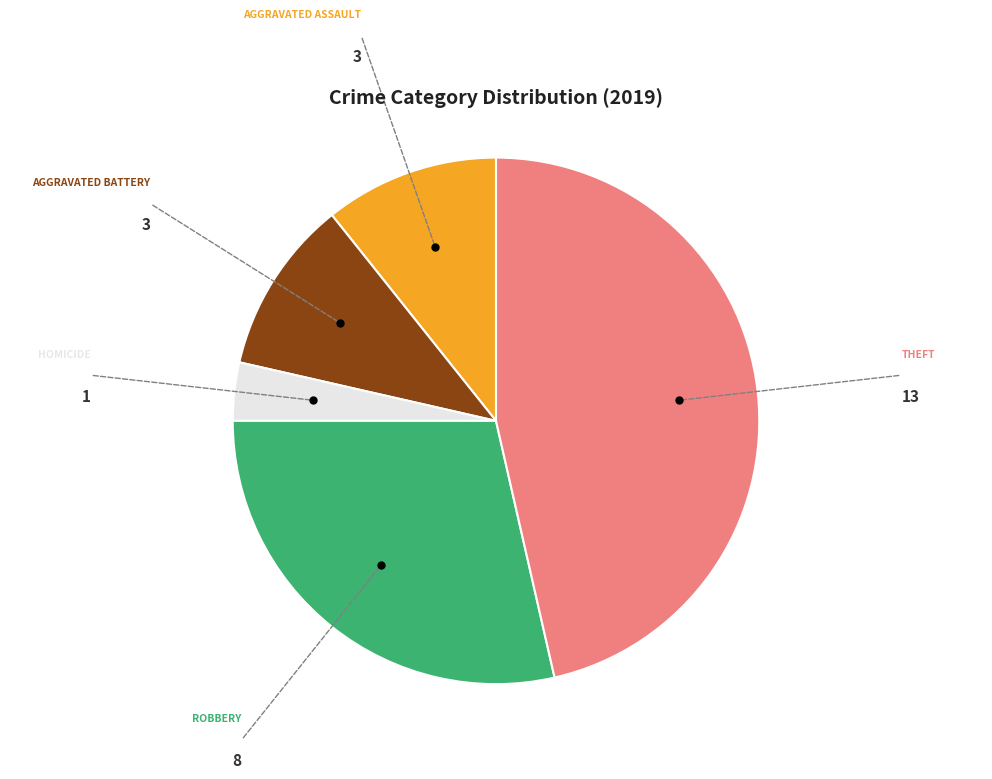

Is there a majority slice in this chart?

No